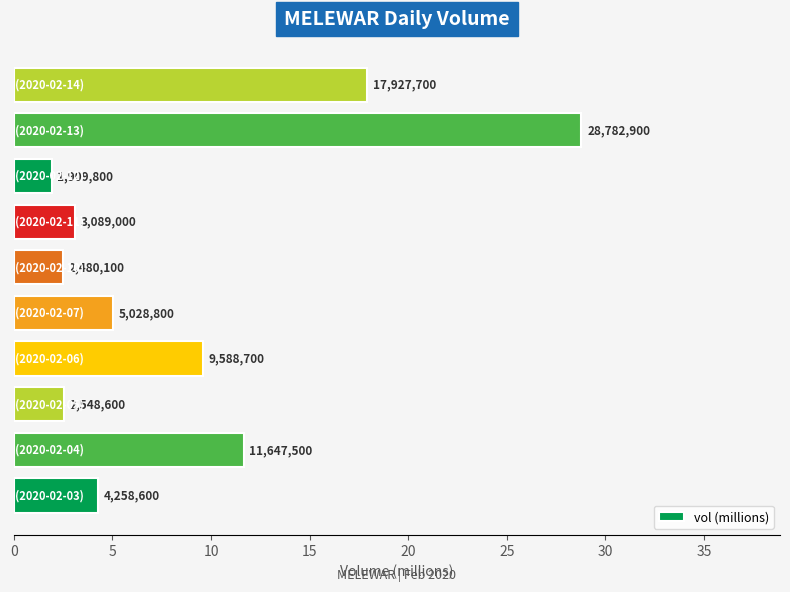

How many bars are there in total?

10